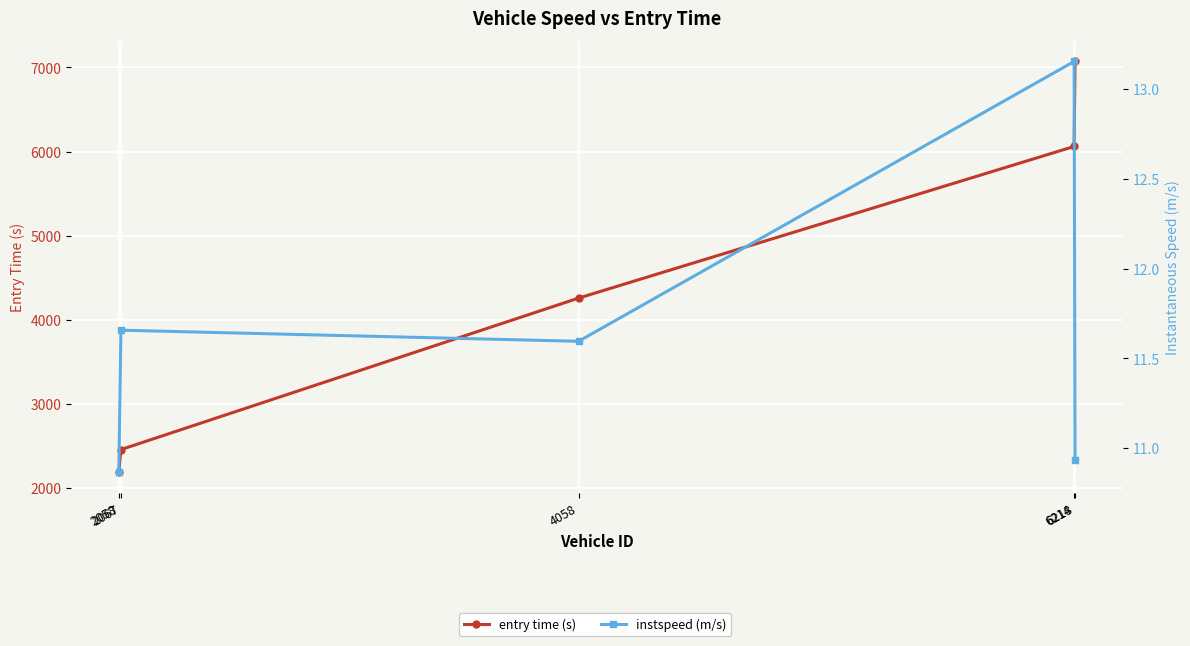

Which category has the lowest value across all series?

2058